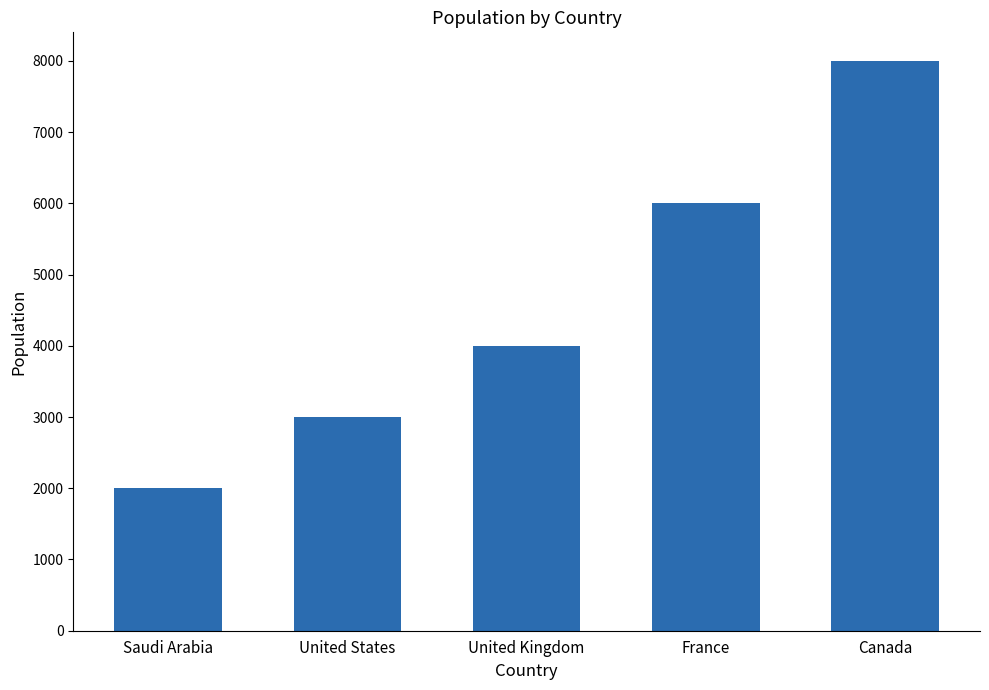

What is the smallest value displayed?

2000